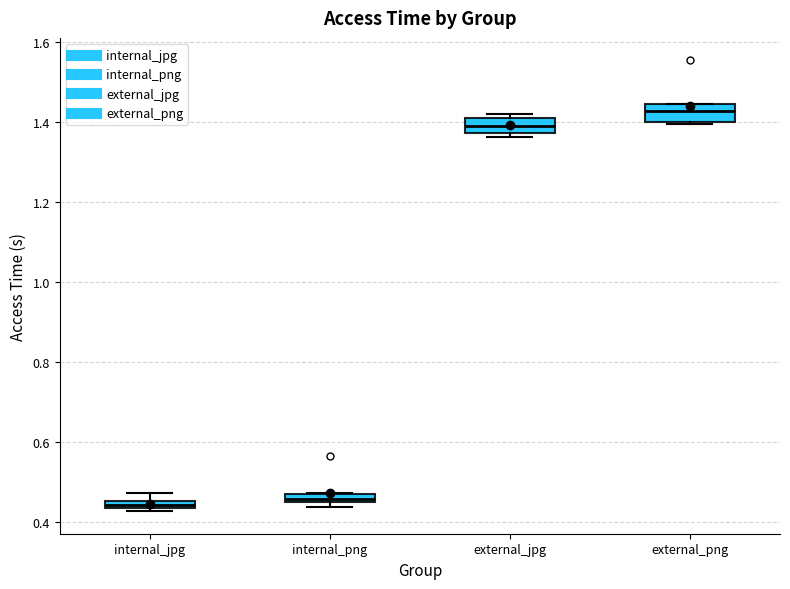

Where does the median line of the box for external_jpg sit on the y-axis? The values are not printed on the chart, so give them approximately, as read against the axis.

1.40